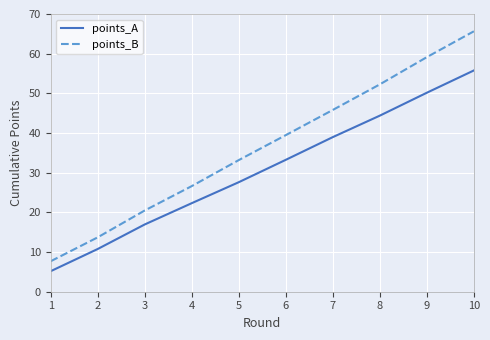

At how many categories does at least one series exceed 28?

6